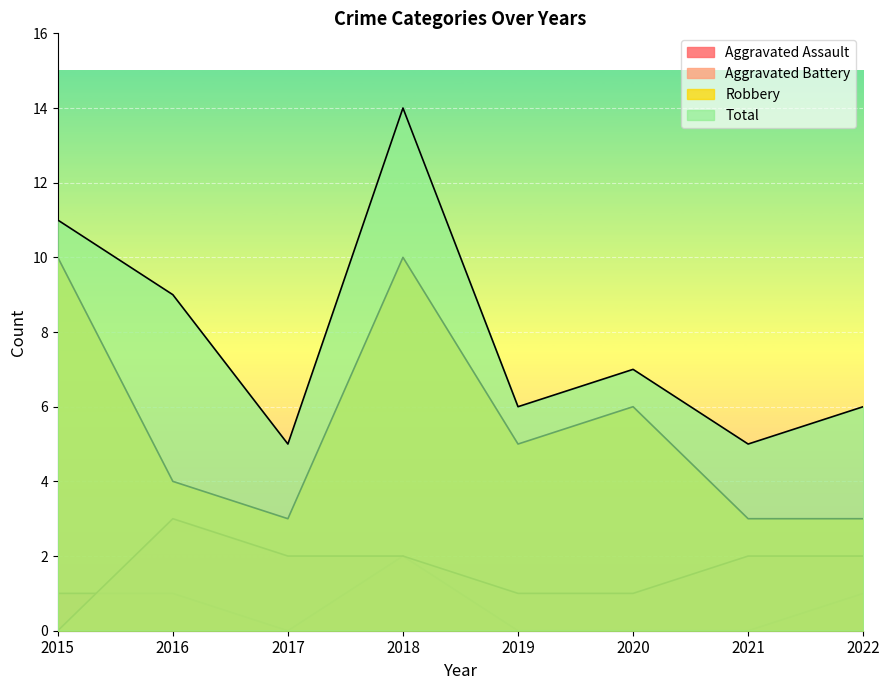

What is the sum of the Robbery values at 2018 and 2020?

16